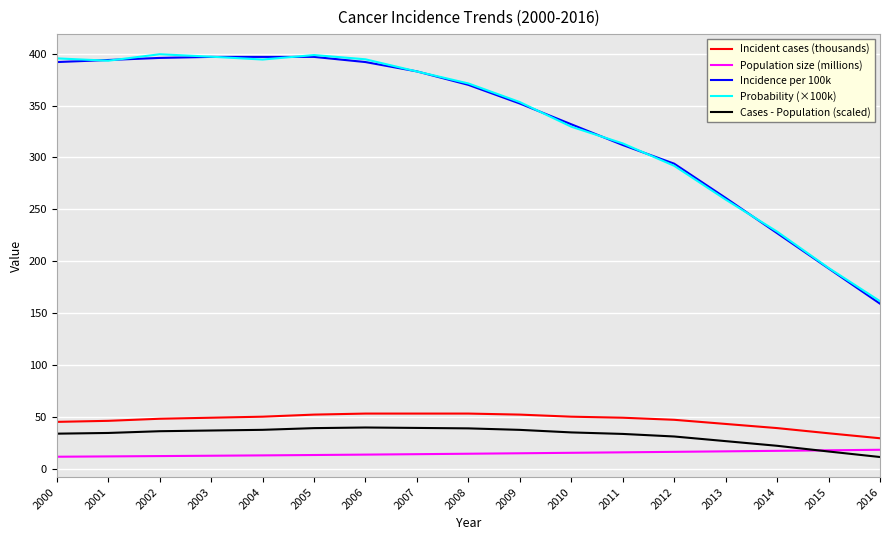

Which series changed the most between 2006 and 2014?

Probability (×100k)